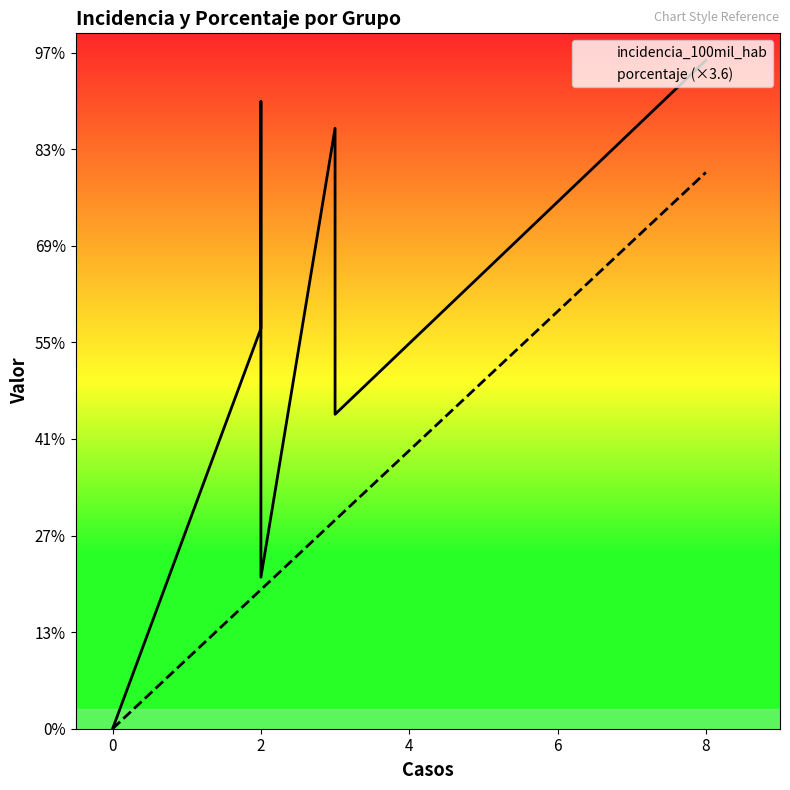

What is the difference between the maximum and second lowest values in the incidencia_100mil_hab series?

267.6